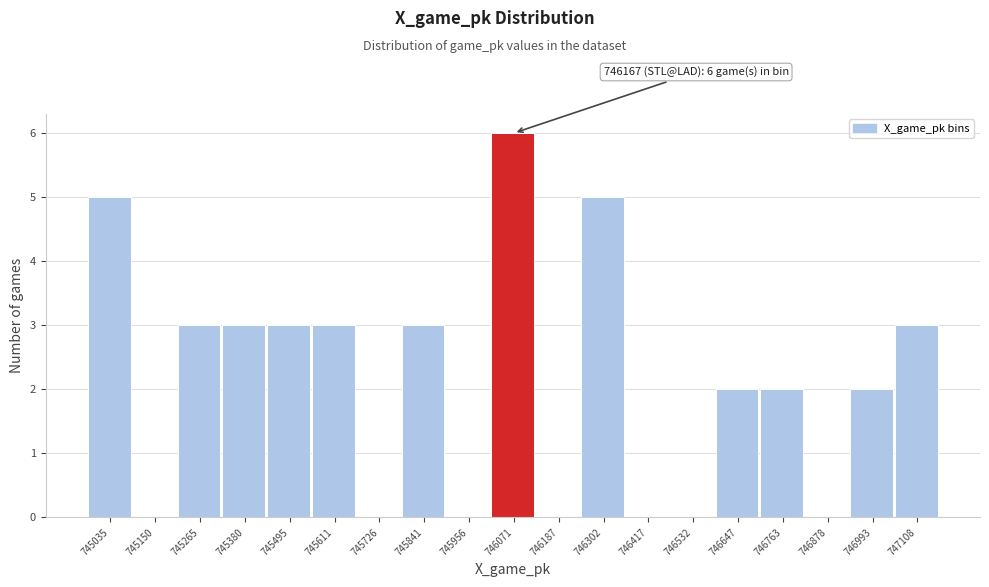

Reading left to right, extract all data points from this chart.

745035=5	745150=0	745265=3	745380=3	745495=3	745611=3	745726=0	745841=3	745956=0	746071=6	746187=0	746302=5	746417=0	746532=0	746647=2	746763=2	746878=0	746993=2	747108=3